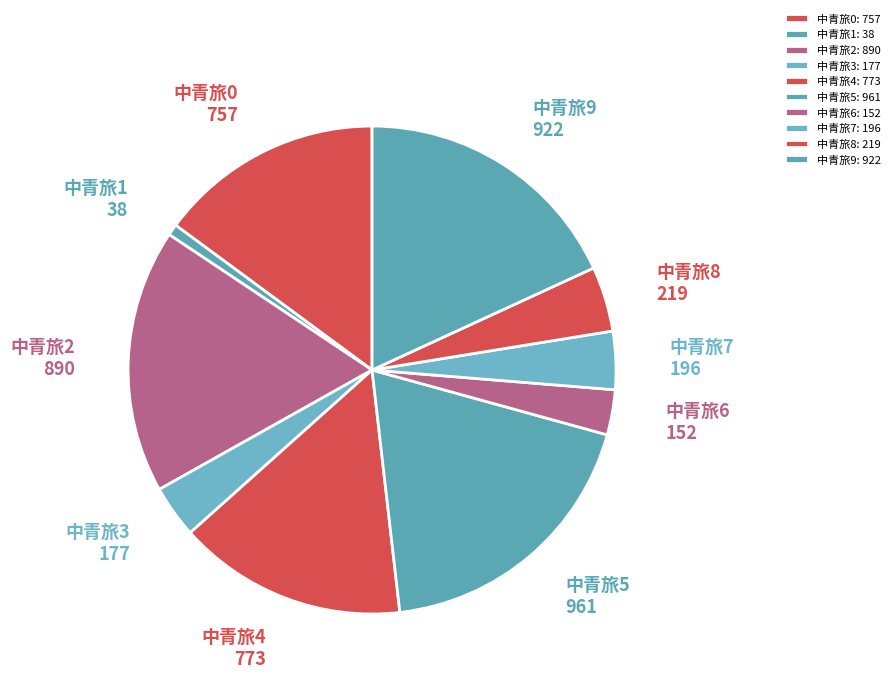

Which has a higher value, 中青旅4 or 中青旅7?

中青旅4